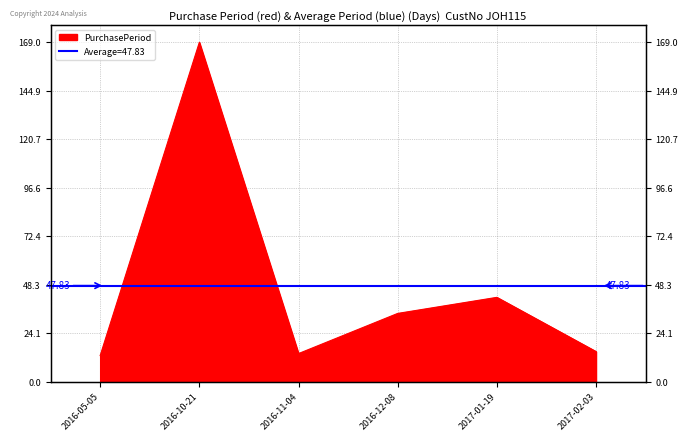

What position from the left is 2016-11-04?

3